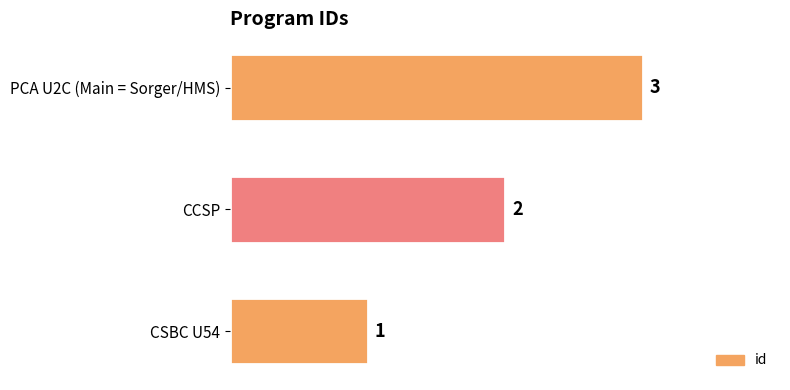

What is the difference between the maximum and minimum values?

2